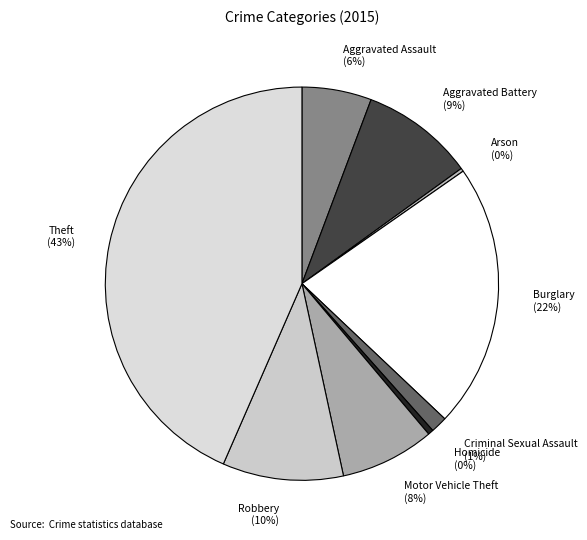

Is the sum of Burglary and Criminal Sexual Assault greater than half?

No